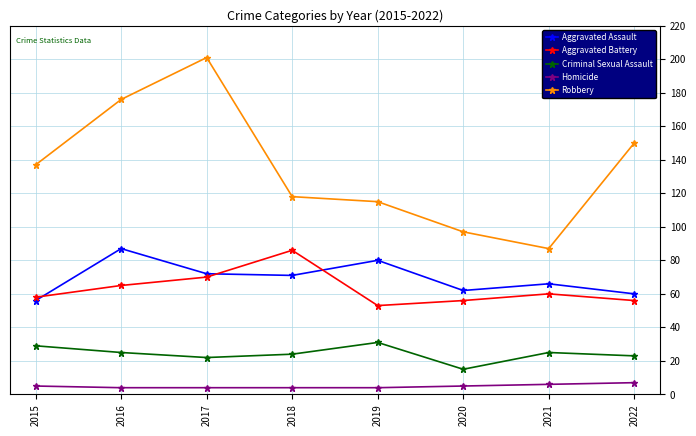

What is the sum of the Aggravated Assault values at 2020 and 2018?

133